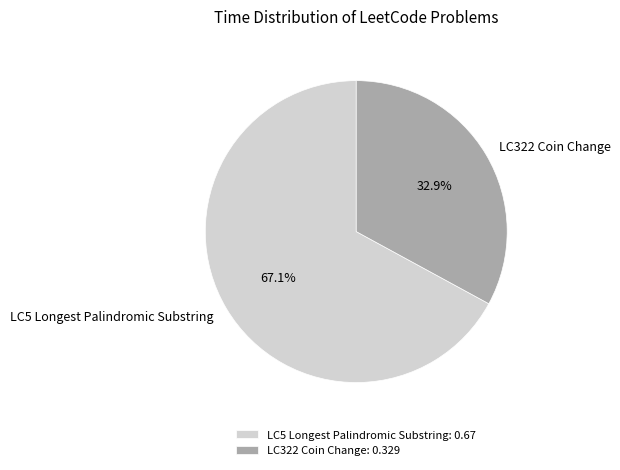

Rank the categories by value from highest to lowest.

LC5 Longest Palindromic Substring, LC322 Coin Change